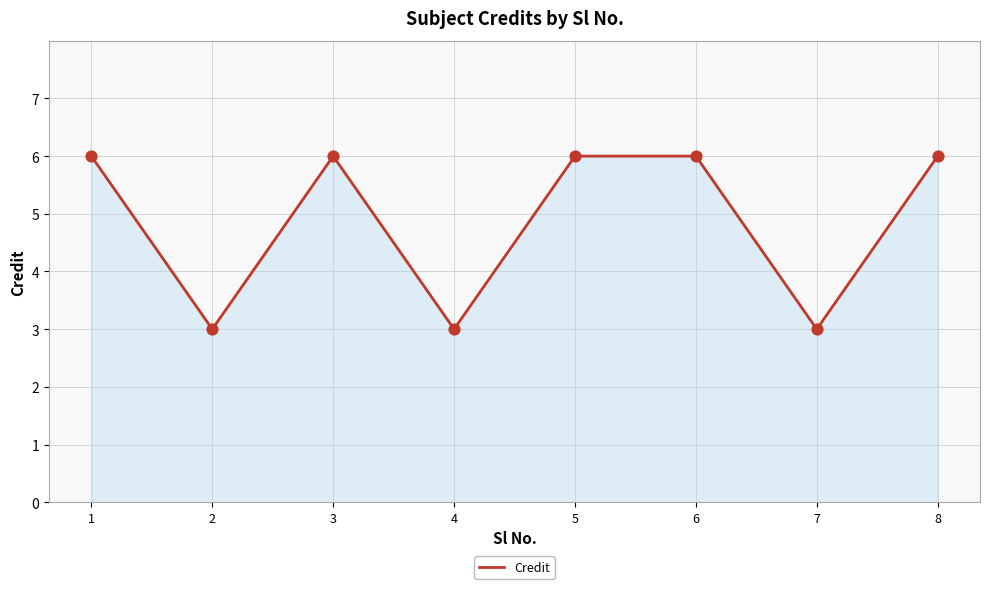

What is the ratio of the value at 7 to the value at 2?

1.0